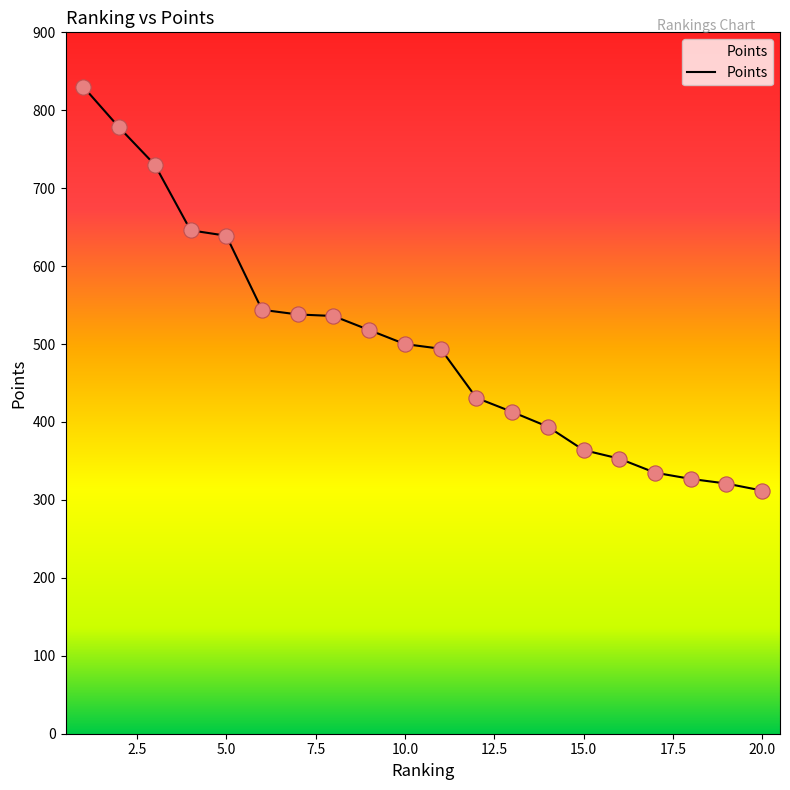

What is the minimum value shown in the chart?

312